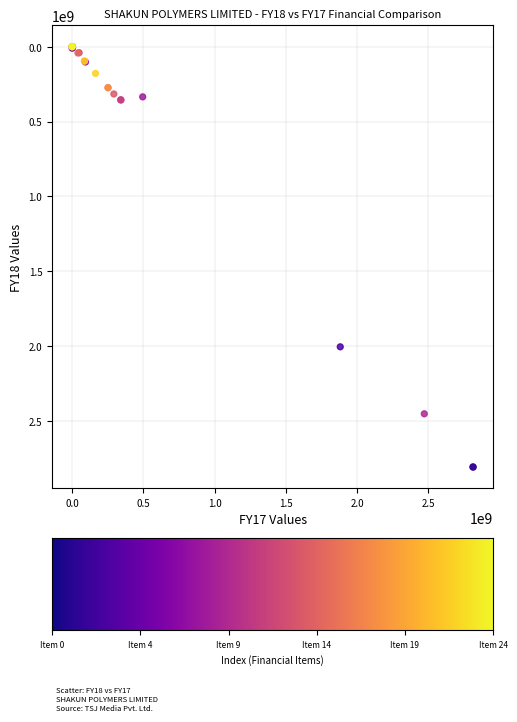

What Y value in the scatter plot is closest to 1403801680?

2005362605.0